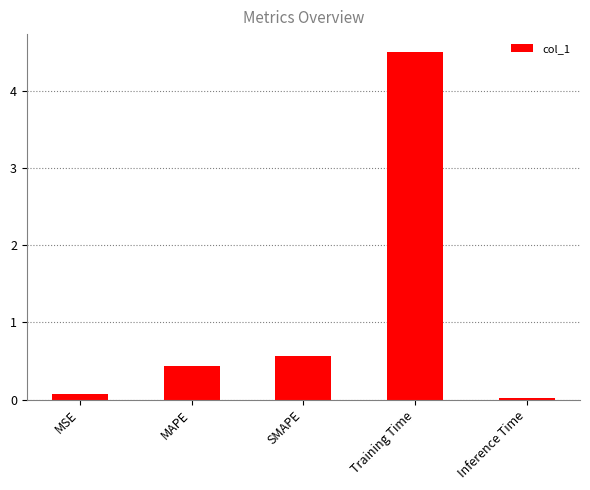

What position from the left is MAPE?

2